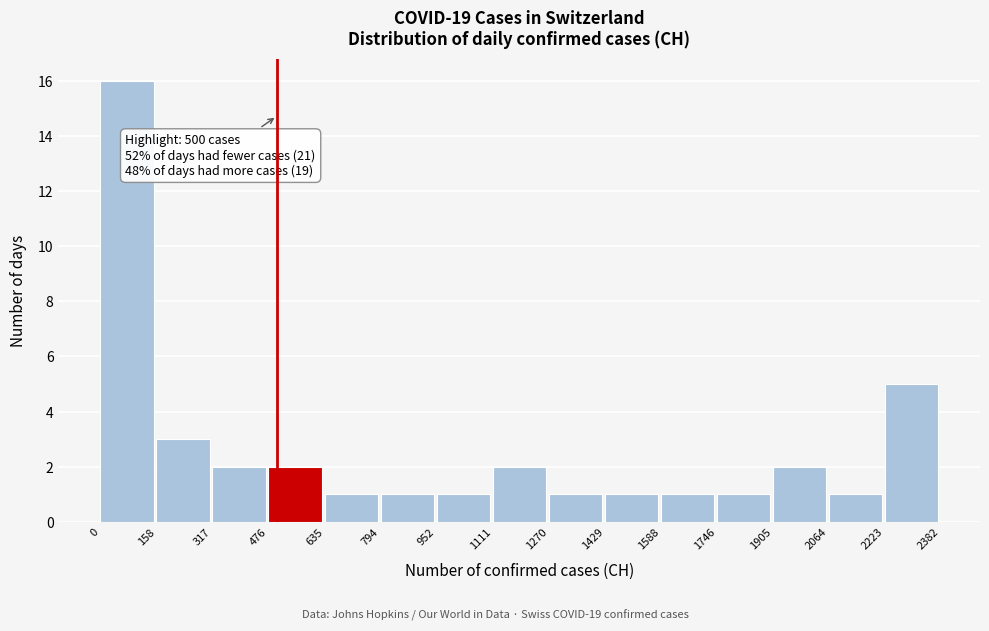

Which range on the x-axis has the tallest bar?

0 to 158